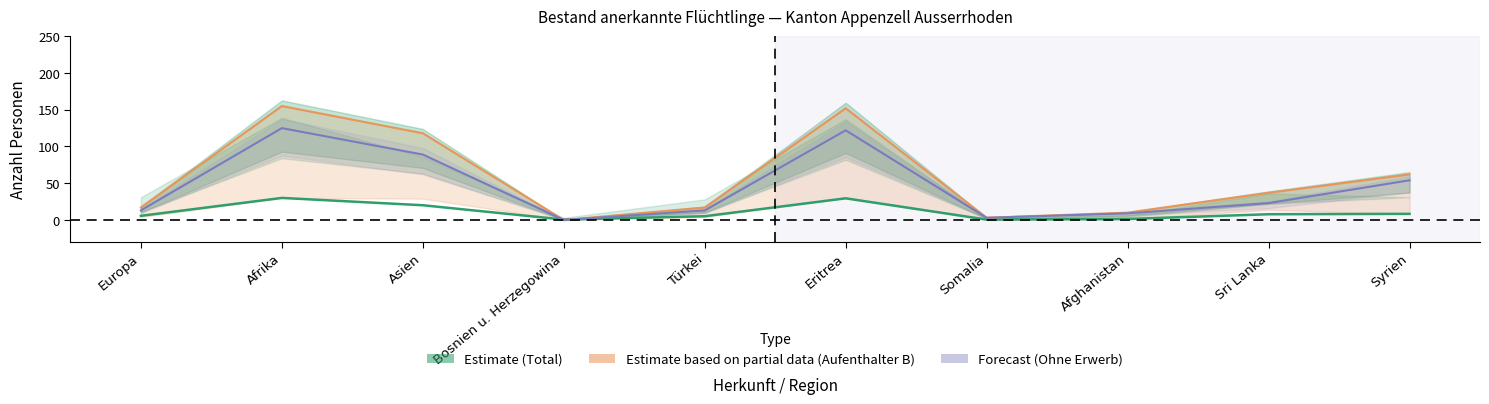

Is this an area chart (filled region under the line)?

No